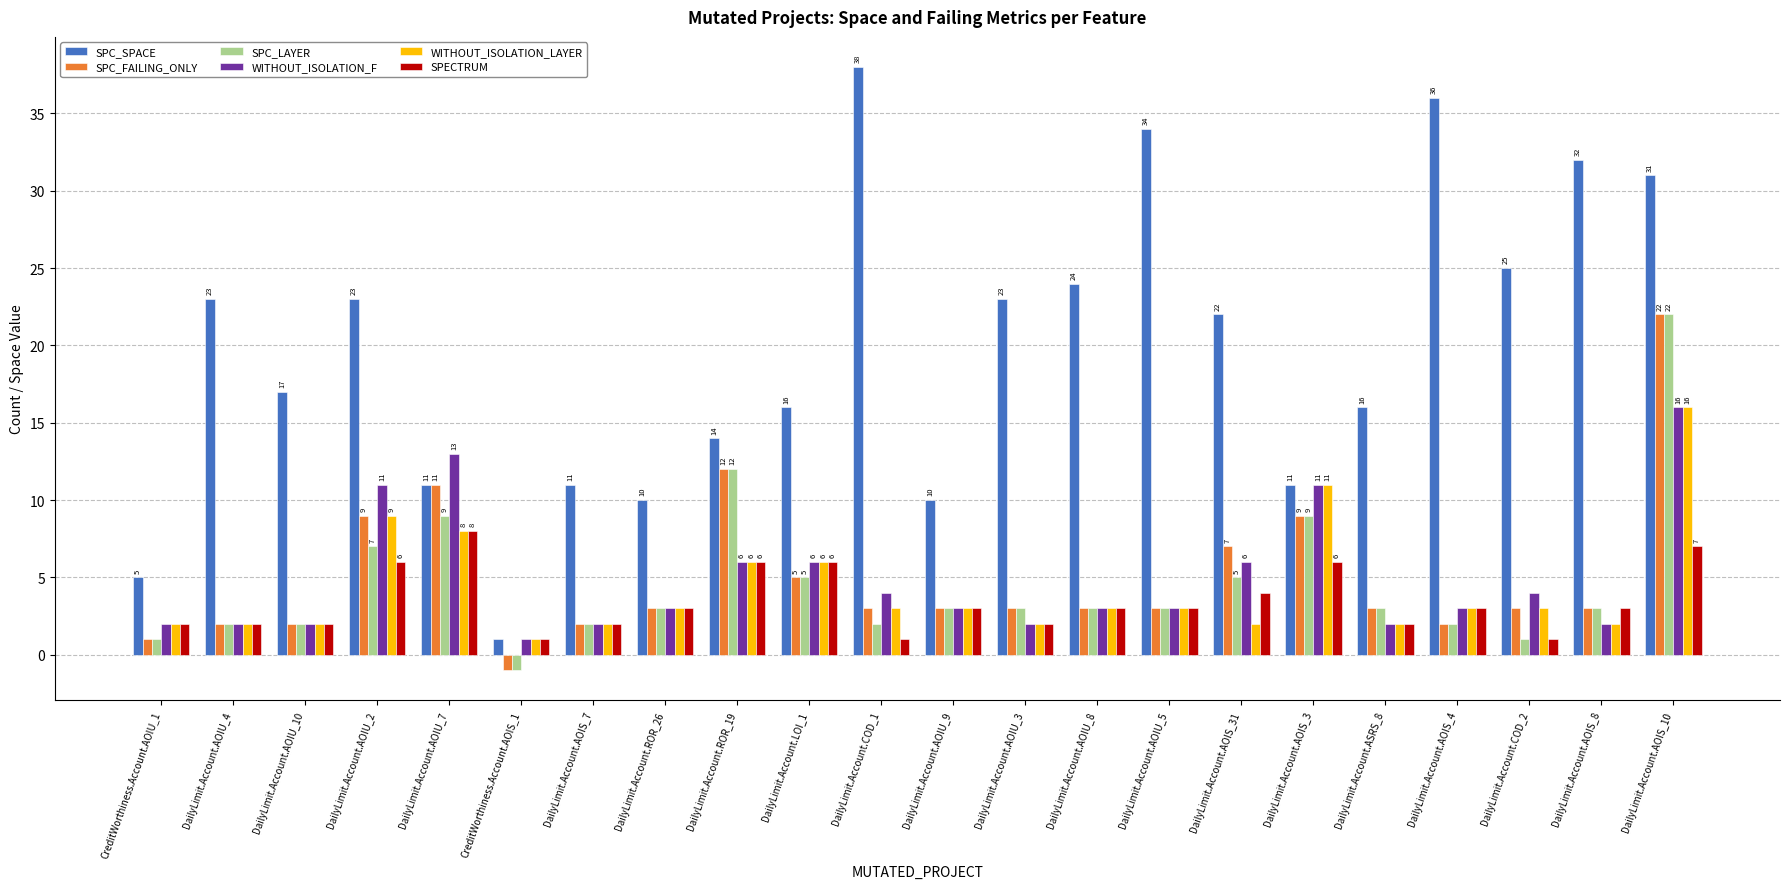

How many bars are there in each group?

6